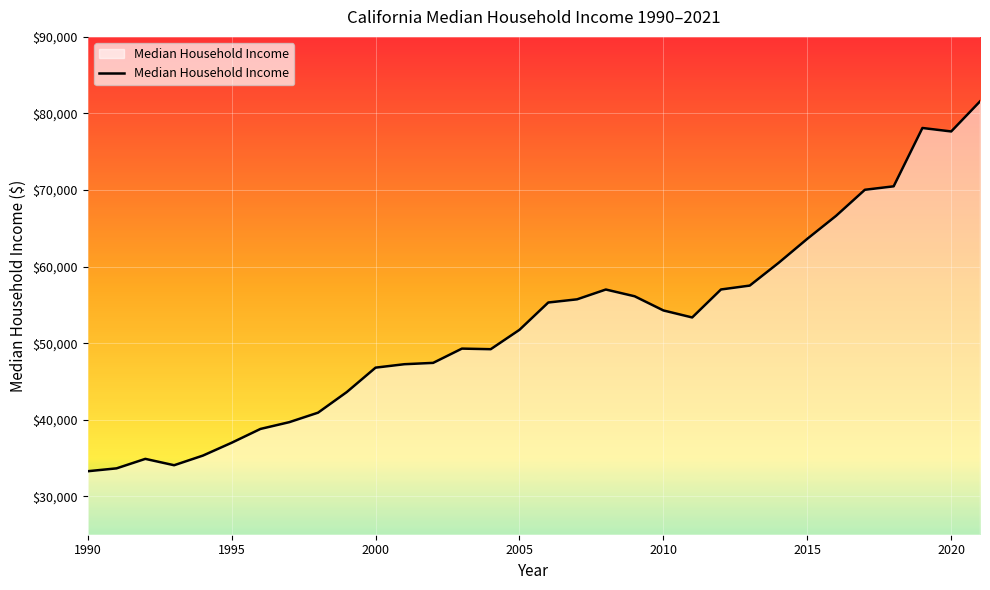

What is the minimum value shown in the chart?

33290